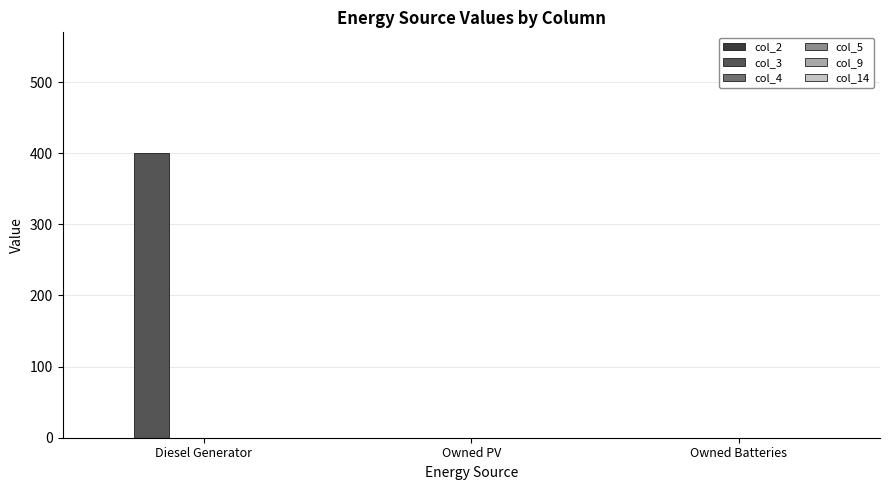

Reading right to left, list all the values displayed in this chart.

Owned Batteries=0	Owned PV=0	Diesel Generator=400